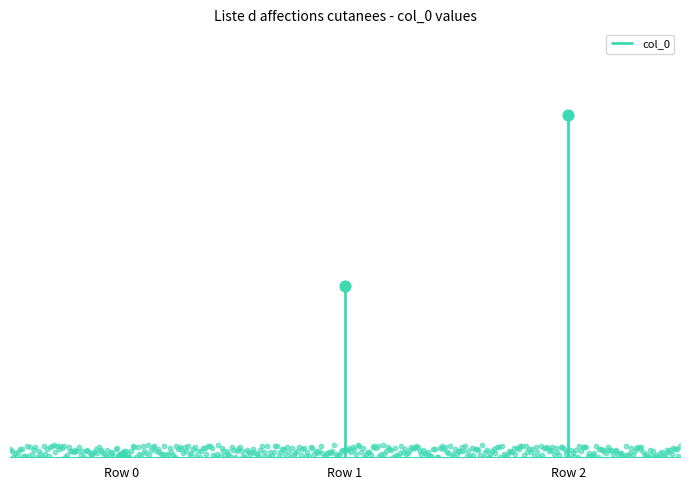

What is the change in value from Row 0 to Row 2?

+2